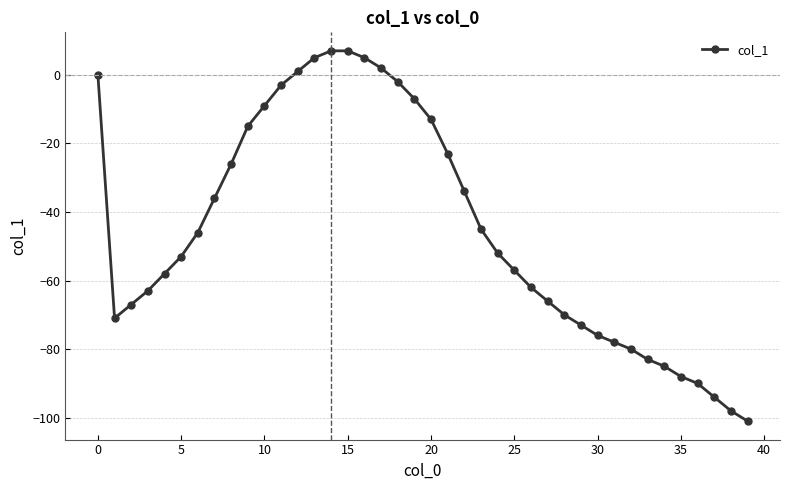

How many points are lower than both their immediate neighbors (excluding endpoints)?

1